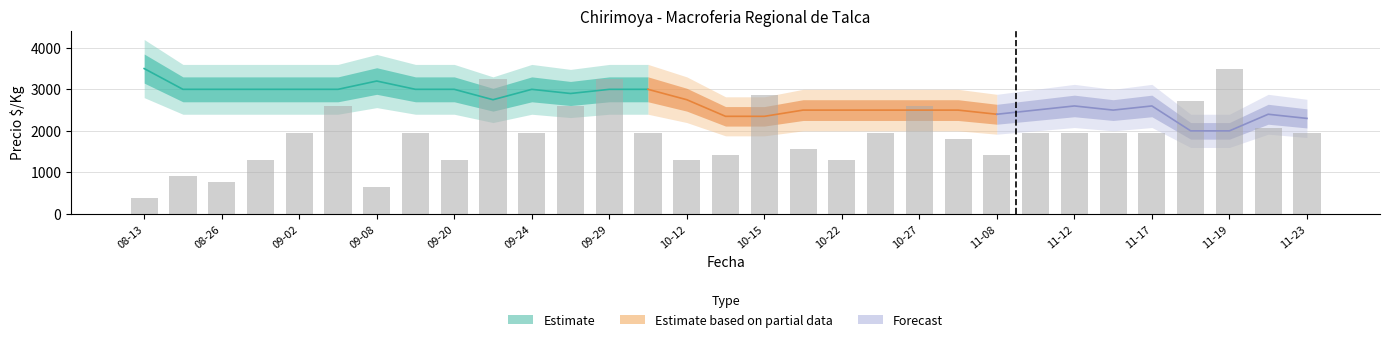

Reading left to right, list all the values displayed in this chart.

388.9	907.4	777.8	1296.3	1944.4	2592.6	648.1	1944.4	1296.3	3240.7	1944.4	2592.6	3240.7	1944.4	1296.3	1425.9	2851.9	1555.6	1296.3	1944.4	2592.6	1814.8	1425.9	1944.4	1944.4	1944.4	1944.4	2722.2	3500.0	2074.1	1944.4